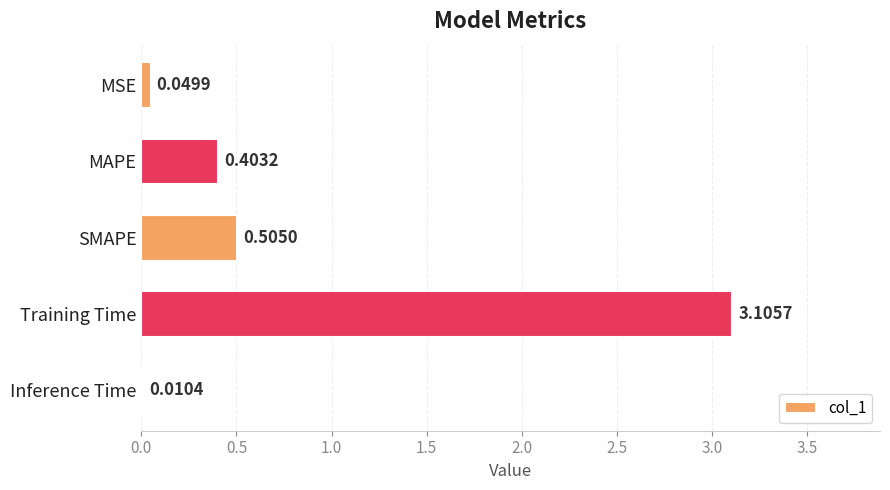

Which label corresponds to the largest value in the chart?

Training Time